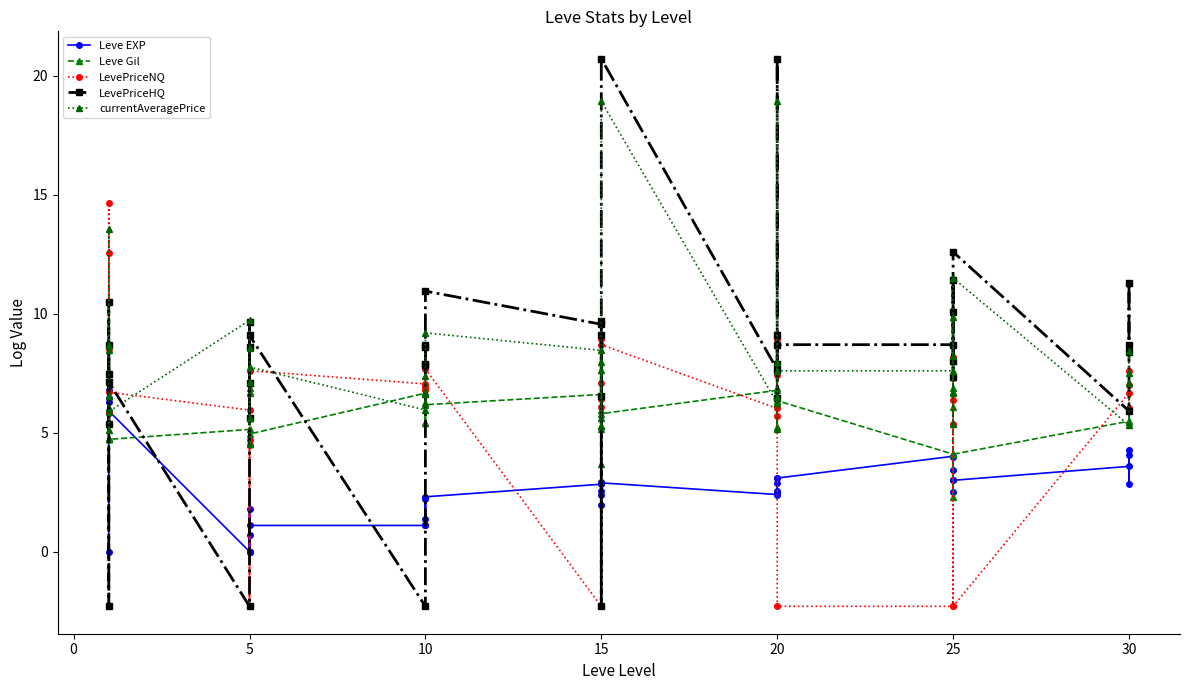

What is the average value of the LevePriceNQ series?

5.9